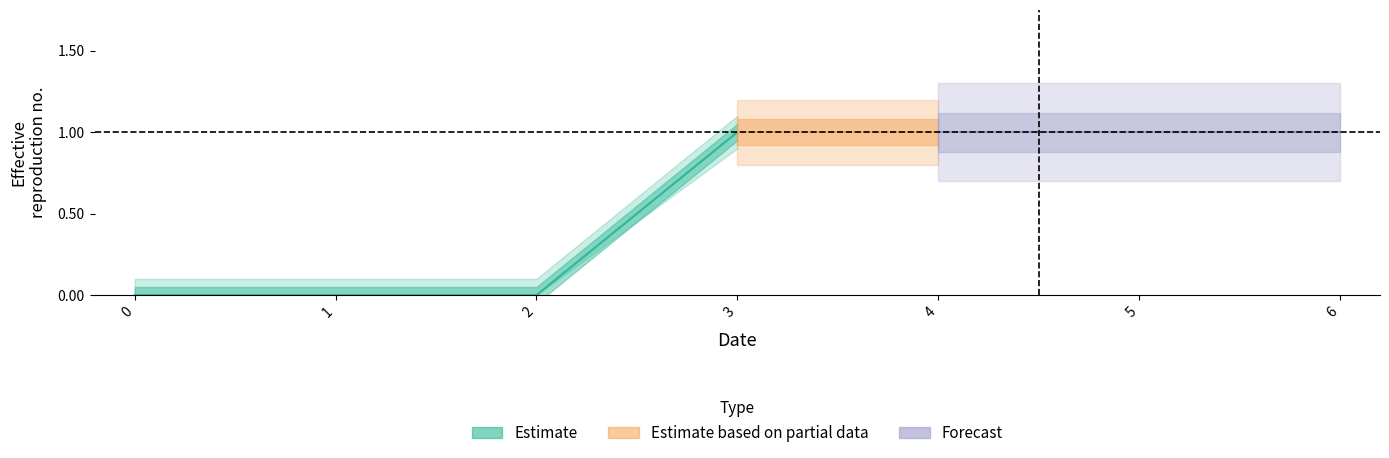

Which category has the highest value across all series?

3